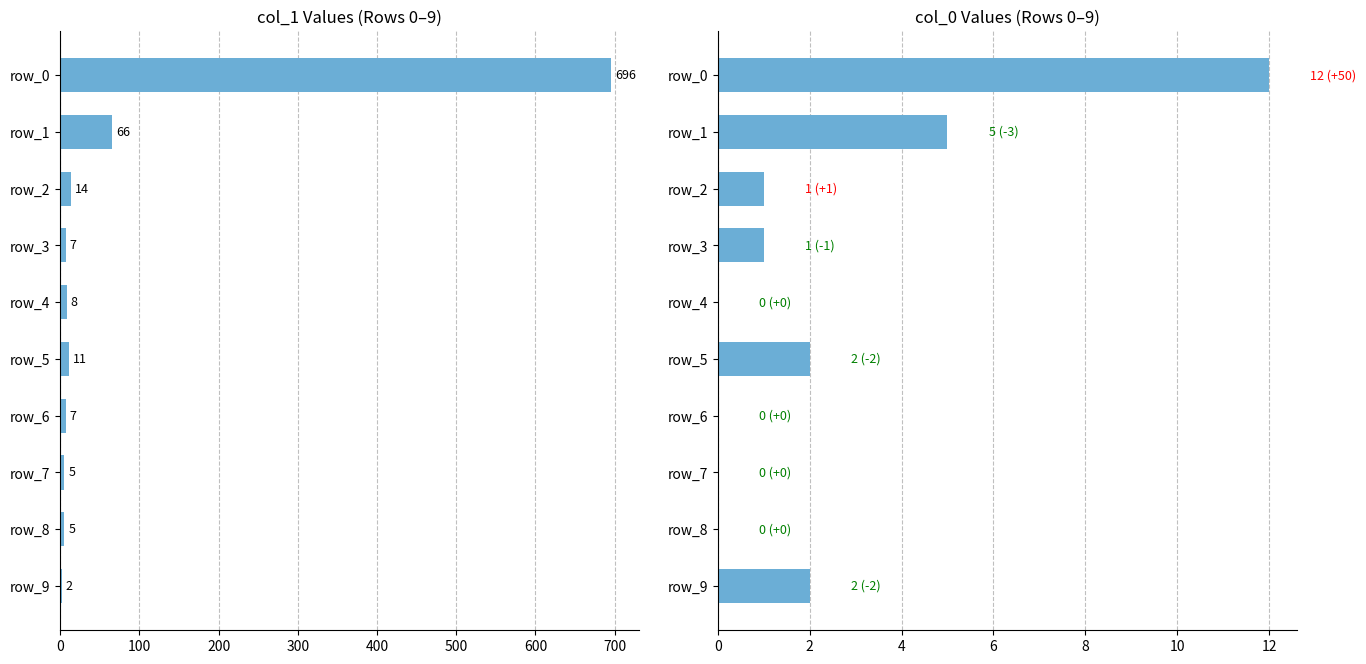

What is the difference between the highest and lowest values at 600?

7